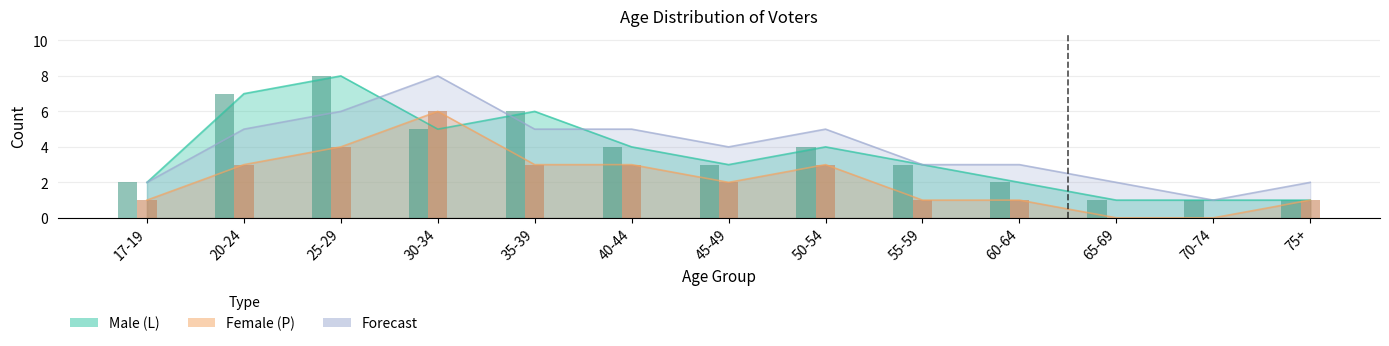

Reading right to left, transcribe all the data shown in this chart.

Male (L): 75+=1	70-74=1	65-69=1	60-64=2	55-59=3	50-54=4	45-49=3	40-44=4	35-39=6	30-34=5	25-29=8	20-24=7	17-19=2
Female (P): 75+=1	70-74=0	65-69=0	60-64=1	55-59=1	50-54=3	45-49=2	40-44=3	35-39=3	30-34=6	25-29=4	20-24=3	17-19=1
Forecast: 75+=2	70-74=1	65-69=2	60-64=3	55-59=3	50-54=5	45-49=4	40-44=5	35-39=5	30-34=8	25-29=6	20-24=5	17-19=2